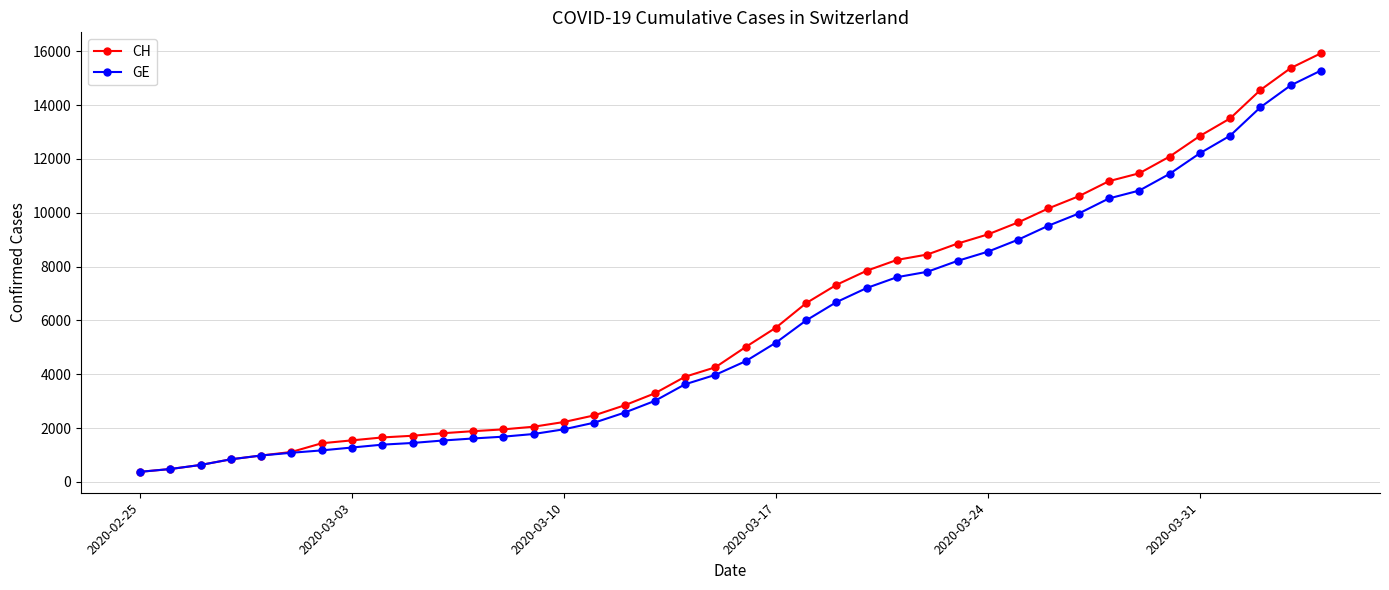

What is the maximum value shown in the chart?

15926